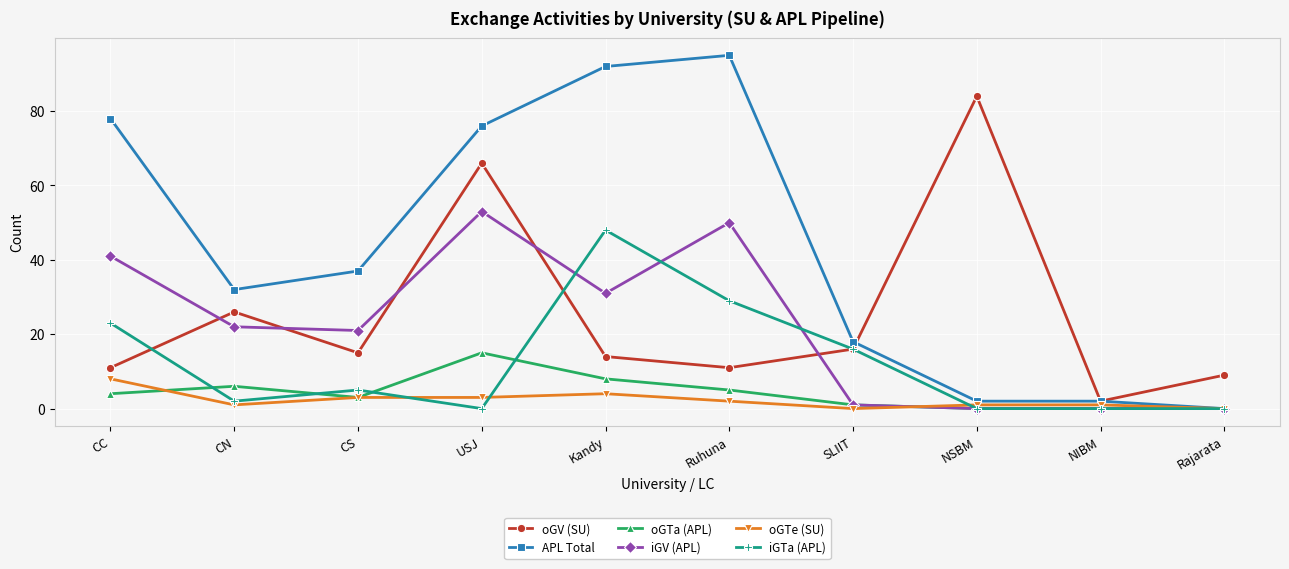

At which category does oGV (SU) reach its first local valley?

CS